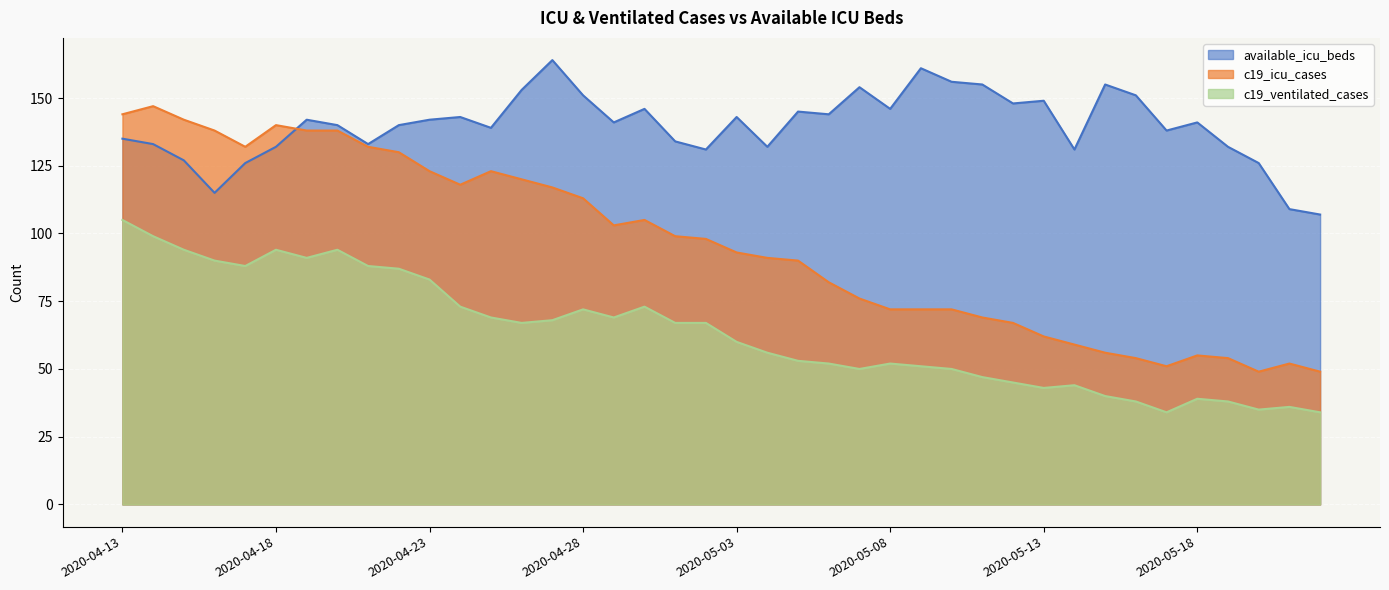

True or false: available_icu_beds has more than 0 points higher than both neighbors.

True